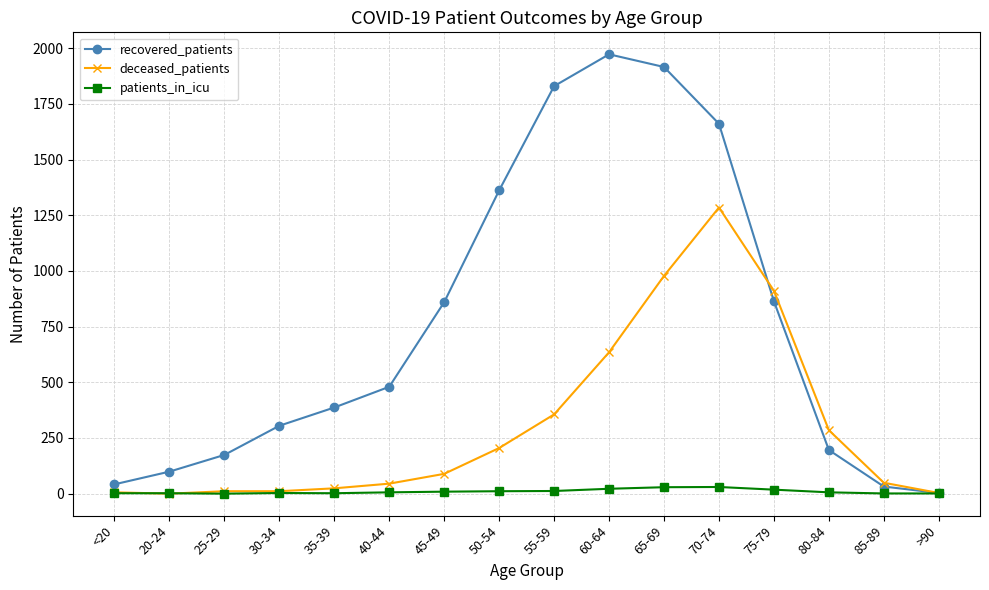

Which series has the widest spread of values?

recovered_patients